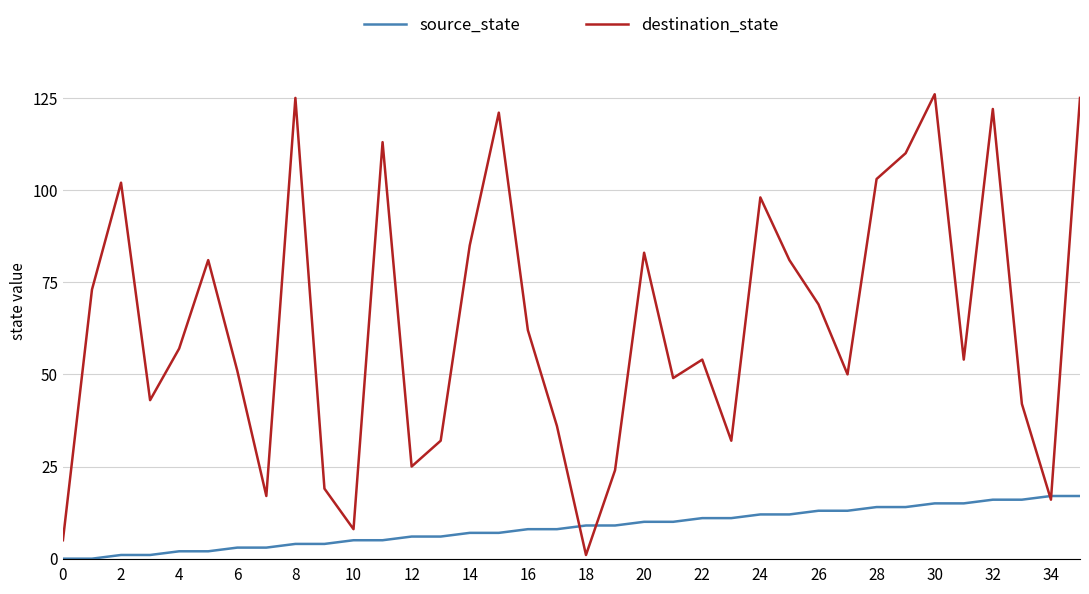

Which series has the largest total across all categories?

destination_state